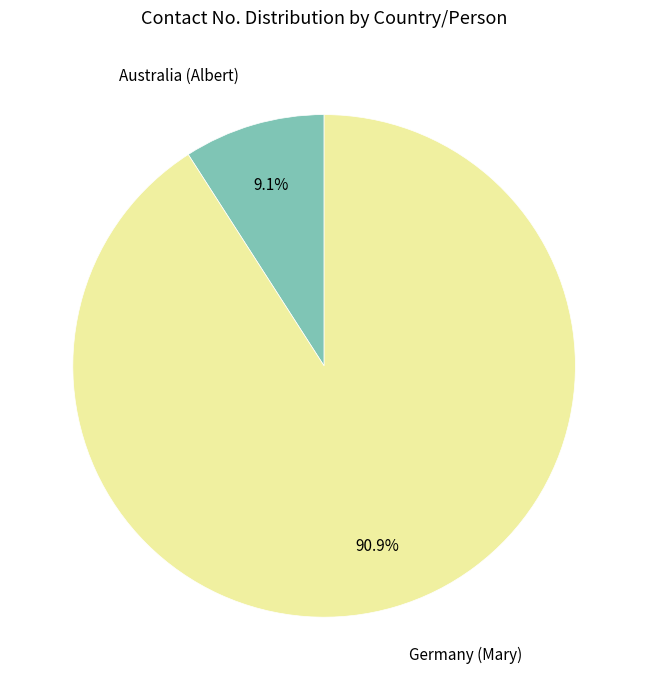

Is there a majority slice in this chart?

Yes